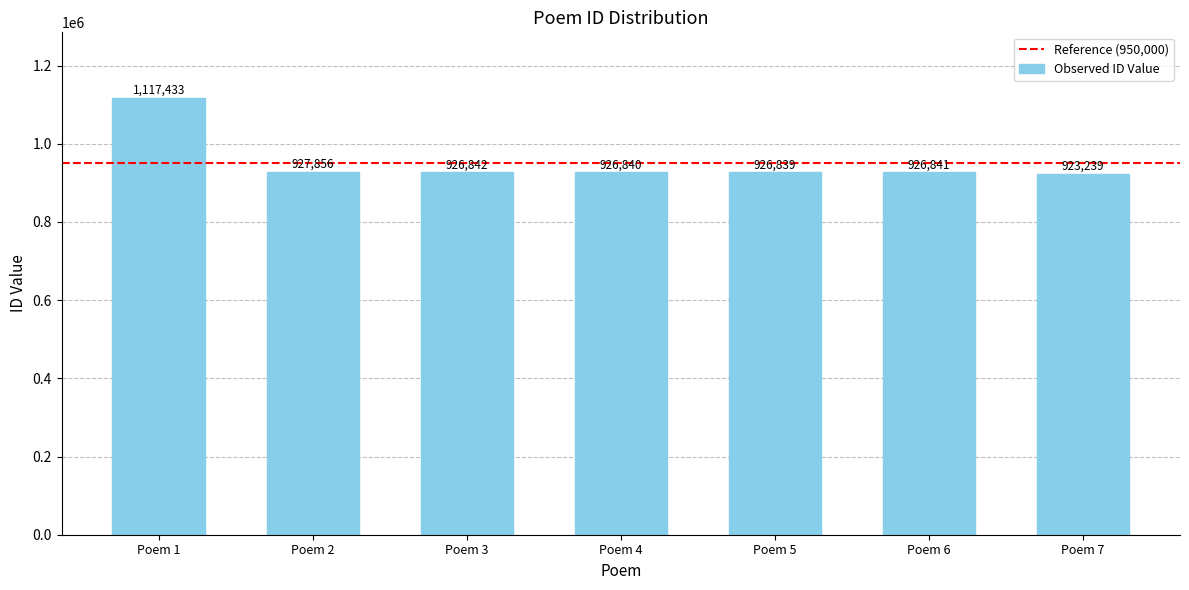

Are the bars horizontal?

No